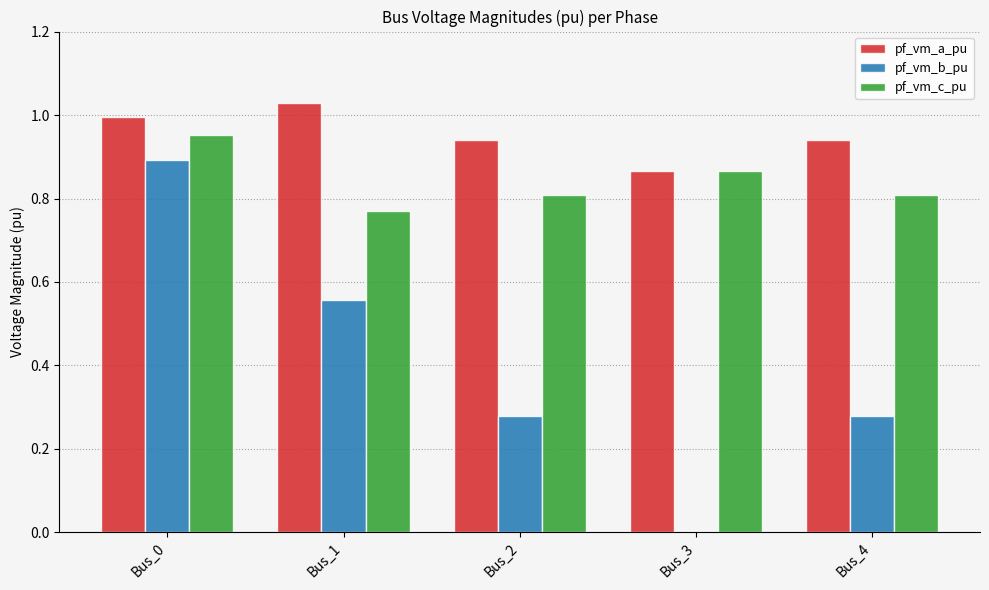

Between Bus_2 and Bus_3, which series saw the biggest shift?

pf_vm_b_pu